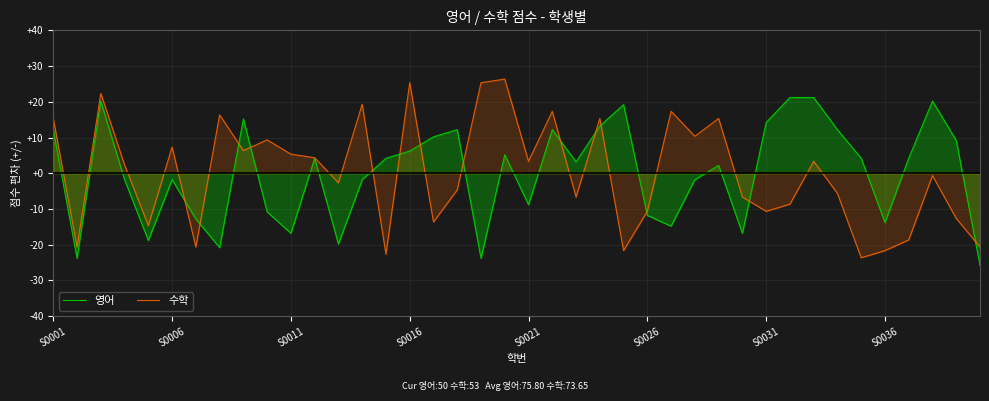

What is the minimum value for 영어?

-25.8